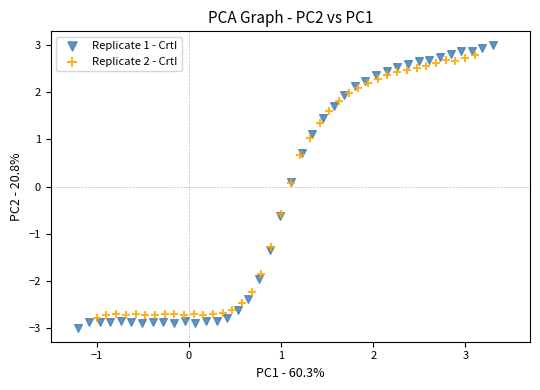

Which series has the widest spread of Y values?

Replicate 1 - CrtI